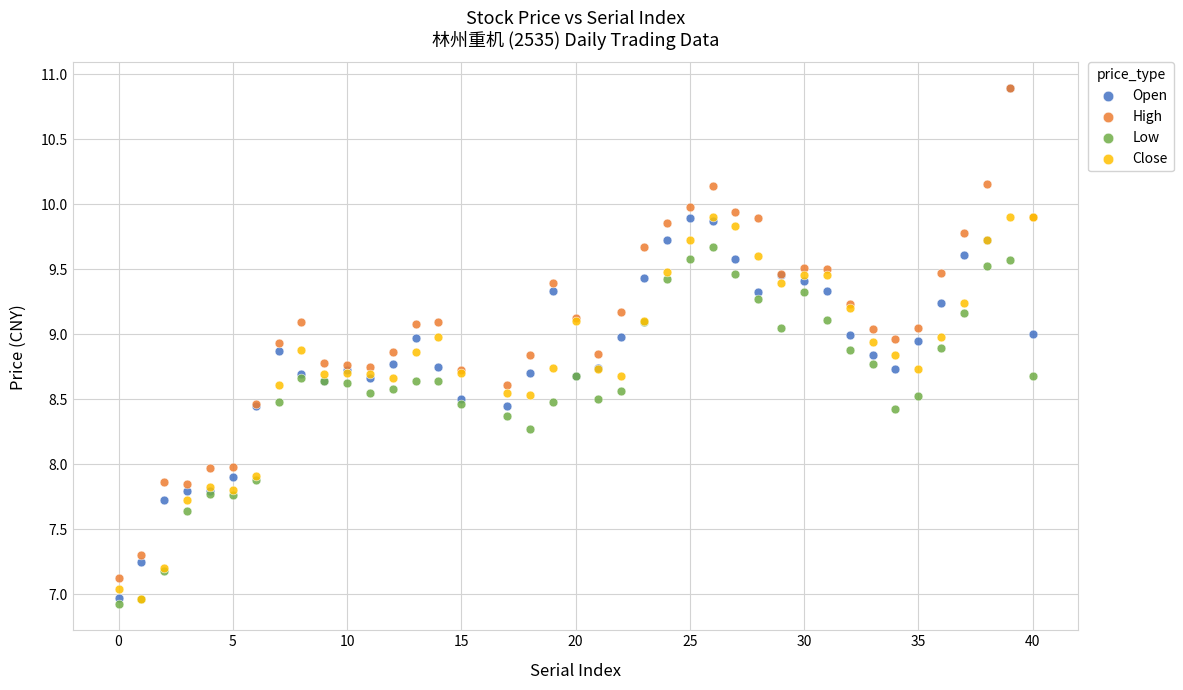

What are all the series names shown in the legend?

Open, High, Low, Close